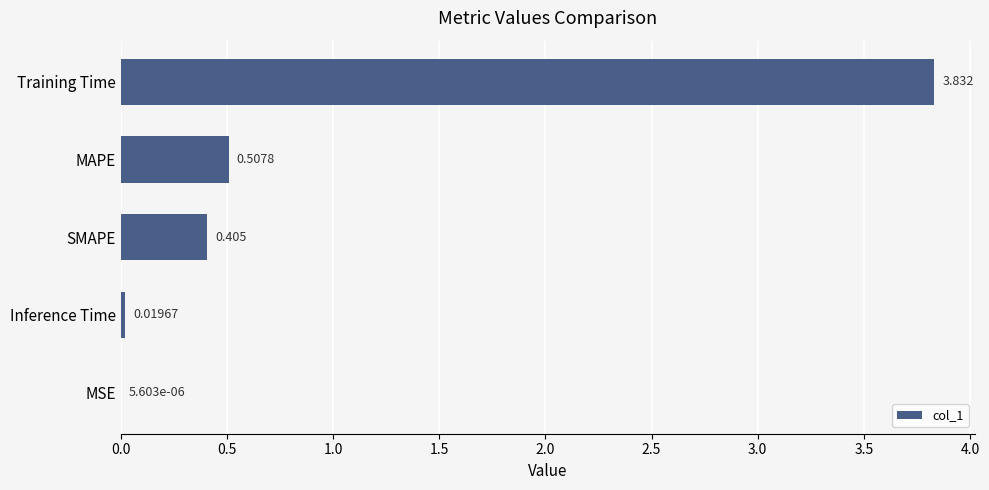

Between SMAPE and Training Time, which is larger?

Training Time